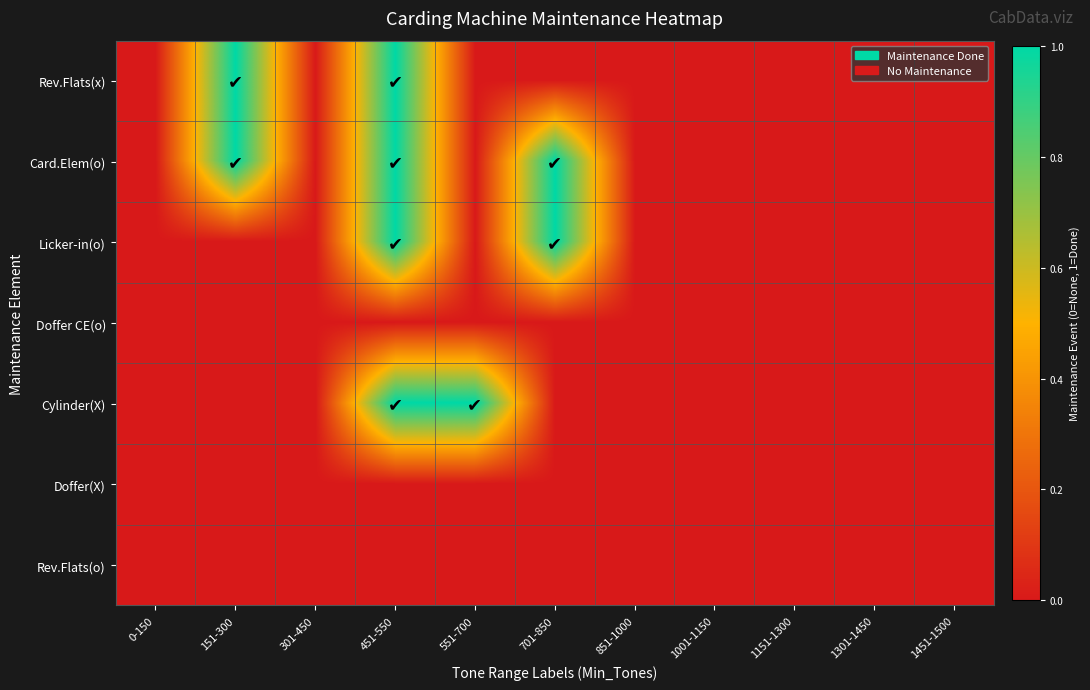

Which series has the largest total across all categories?

Card.Elem(o)